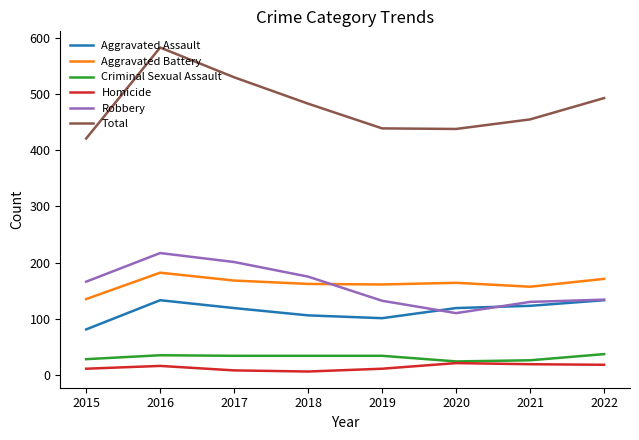

True or false: Total has a value of 439 at 2019.

True